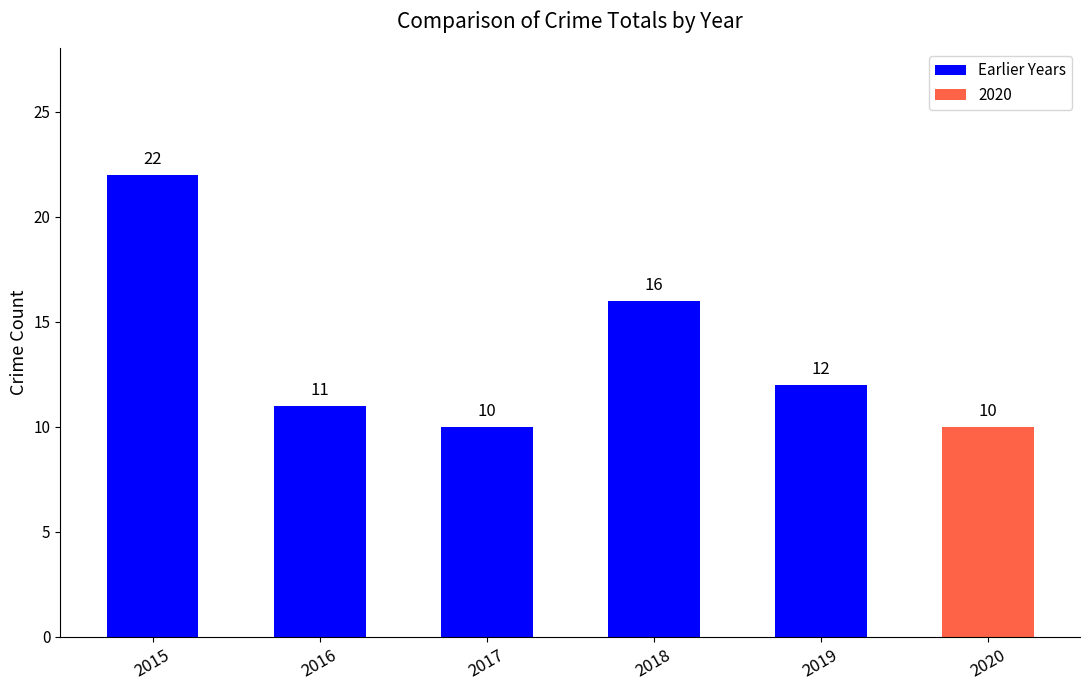

How many values are below 12?

3